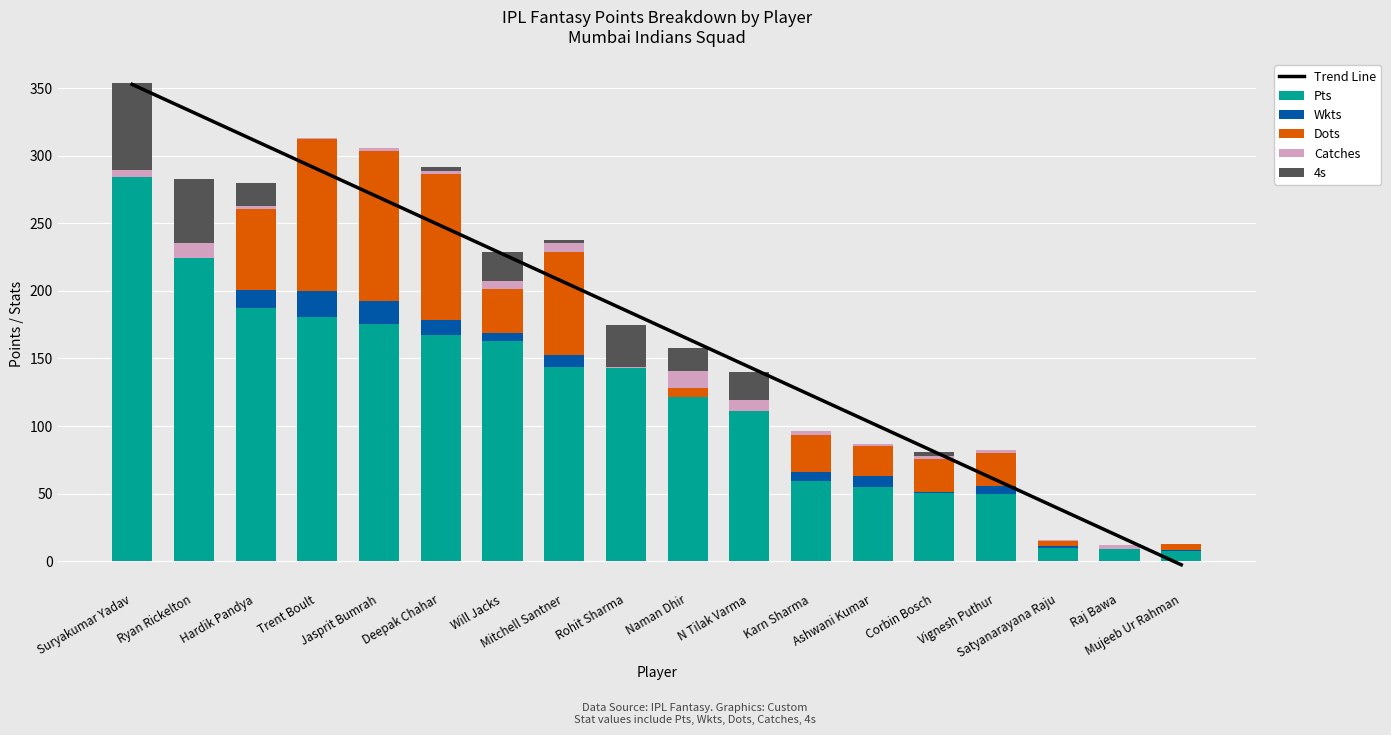

At how many categories does at least one series exceed 288?

4